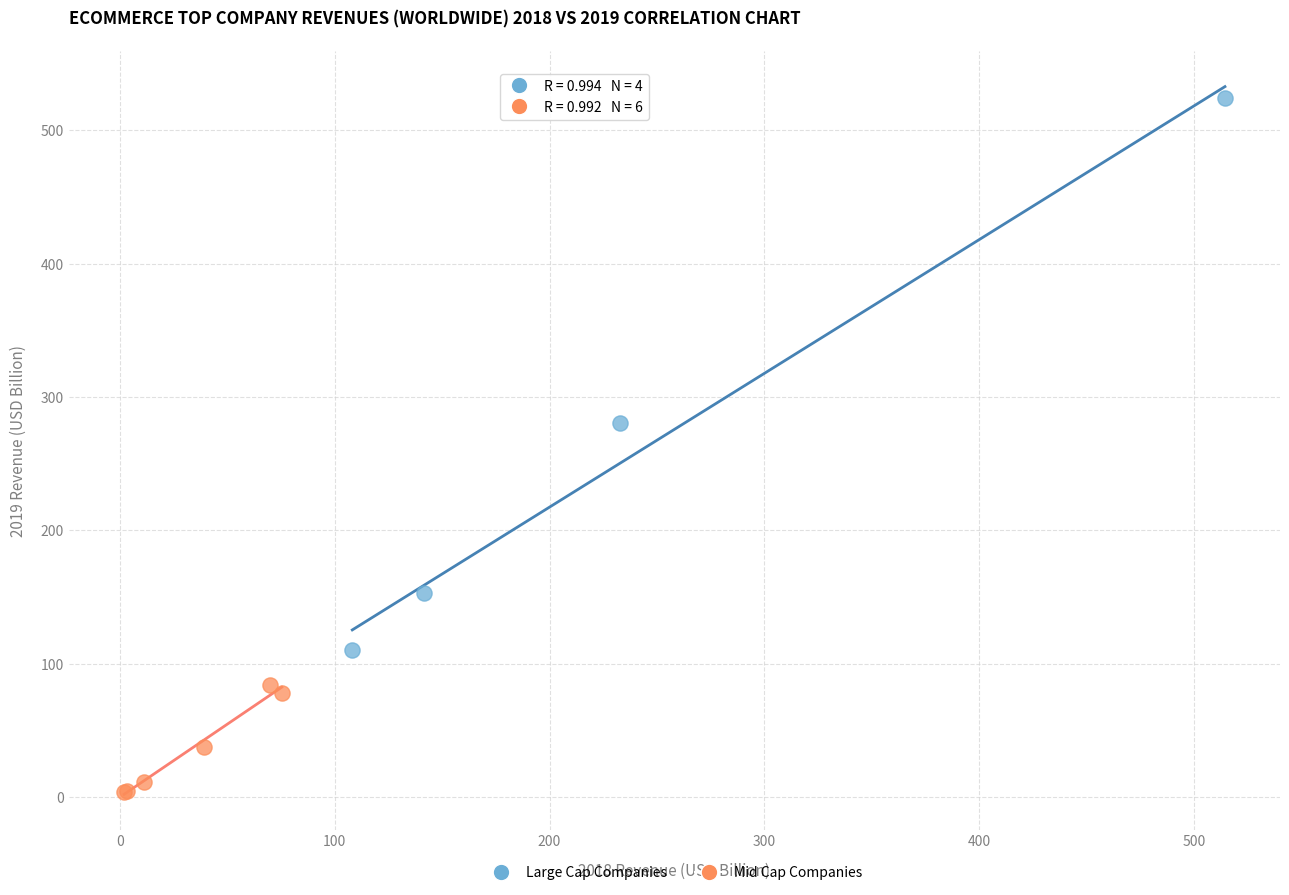

Which series reaches the minimum Y coordinate?

Mid Cap Companies